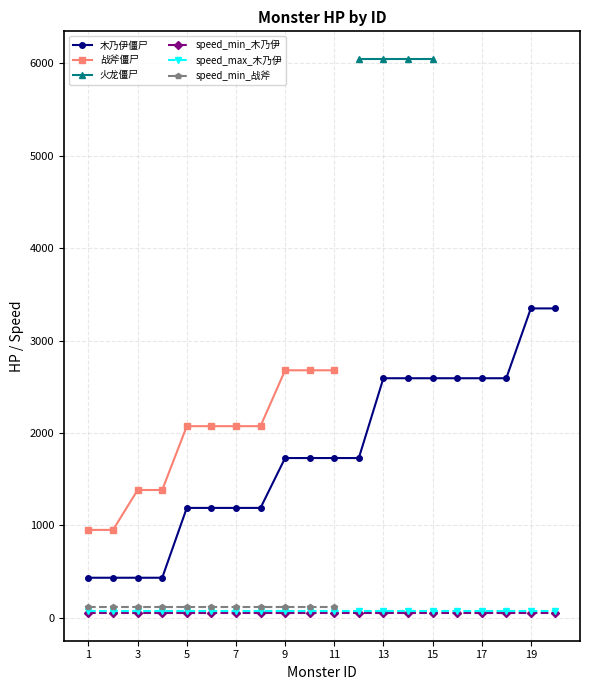

What is the highest value of the 木乃伊僵尸 series?

3348